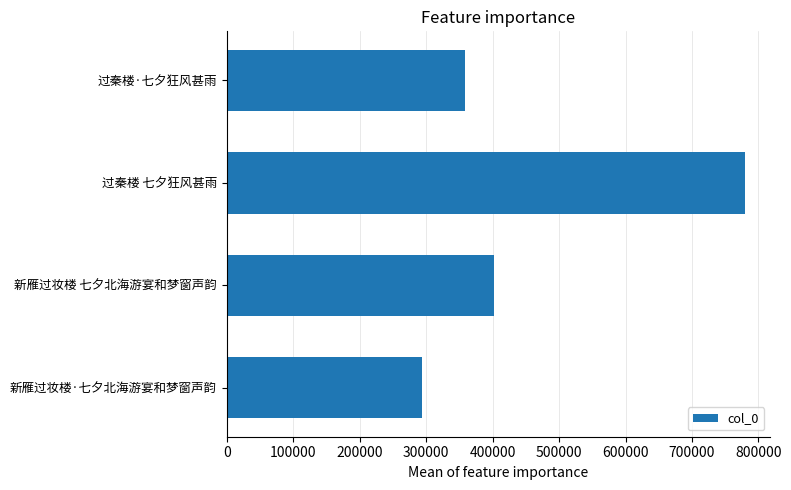

How many data points are less than 402358?

2